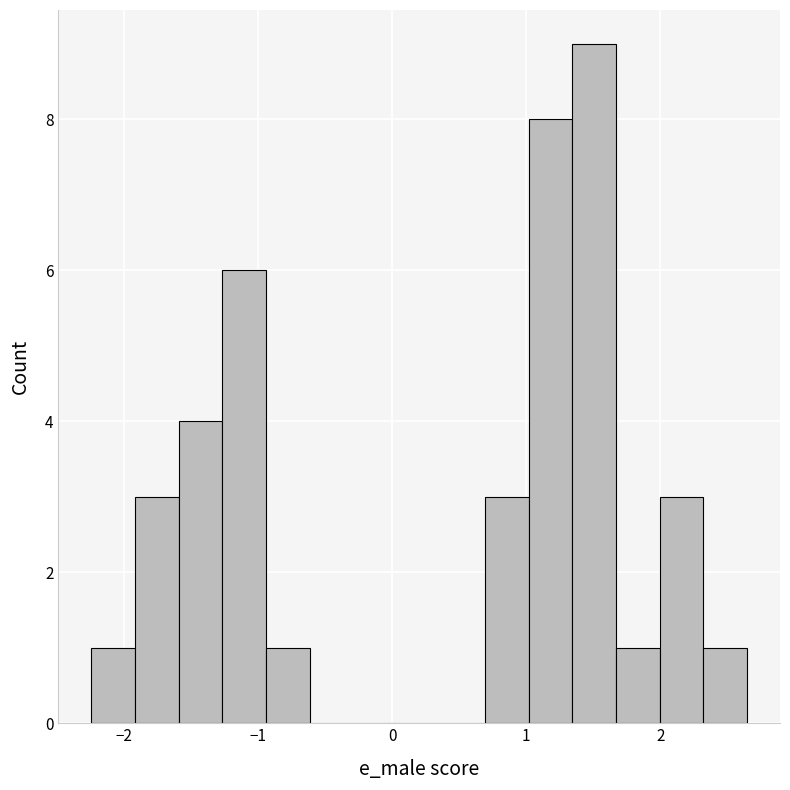

Read against the x-axis, roughly where is the centre of the tallest bar?

1.5